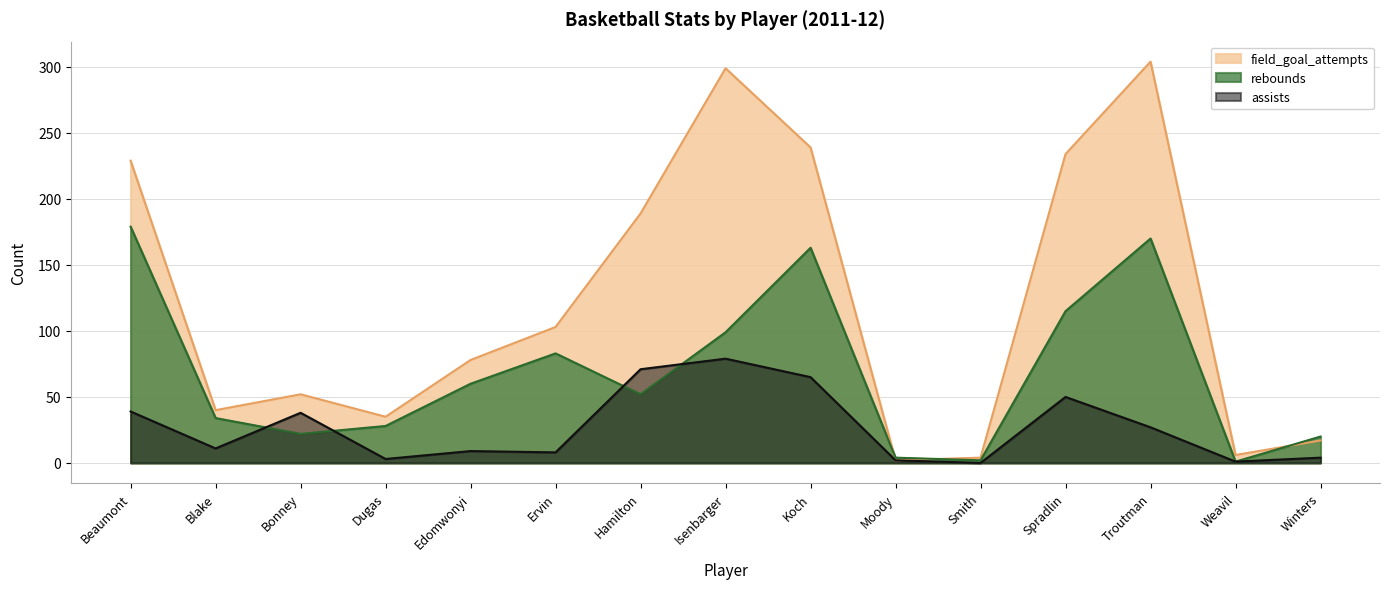

List the series in order of their overall mean, lowest first.

assists, rebounds, field_goal_attempts